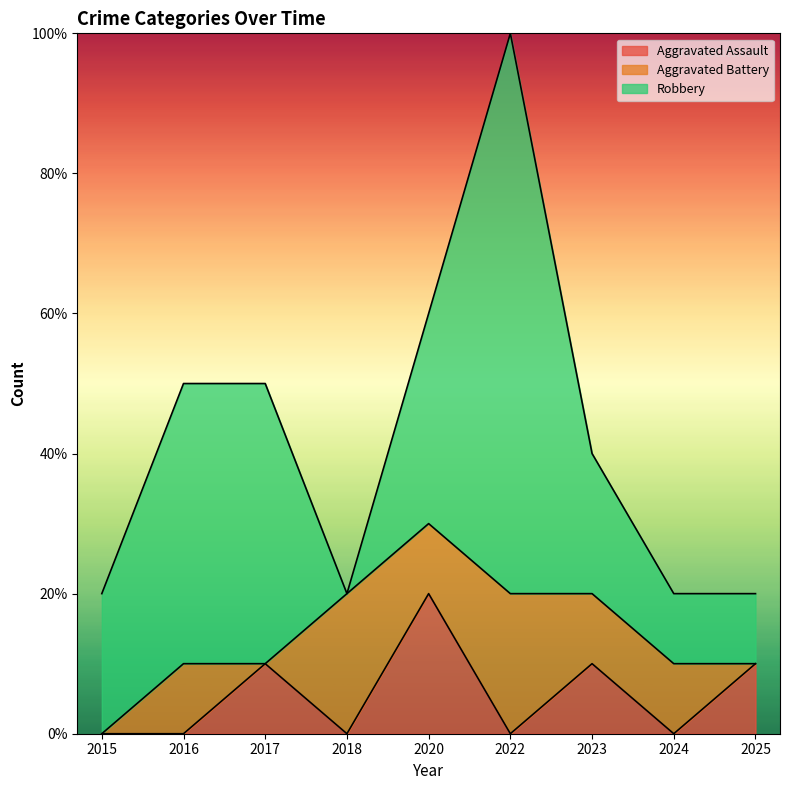

How many interior local valleys does the Robbery series have?

1